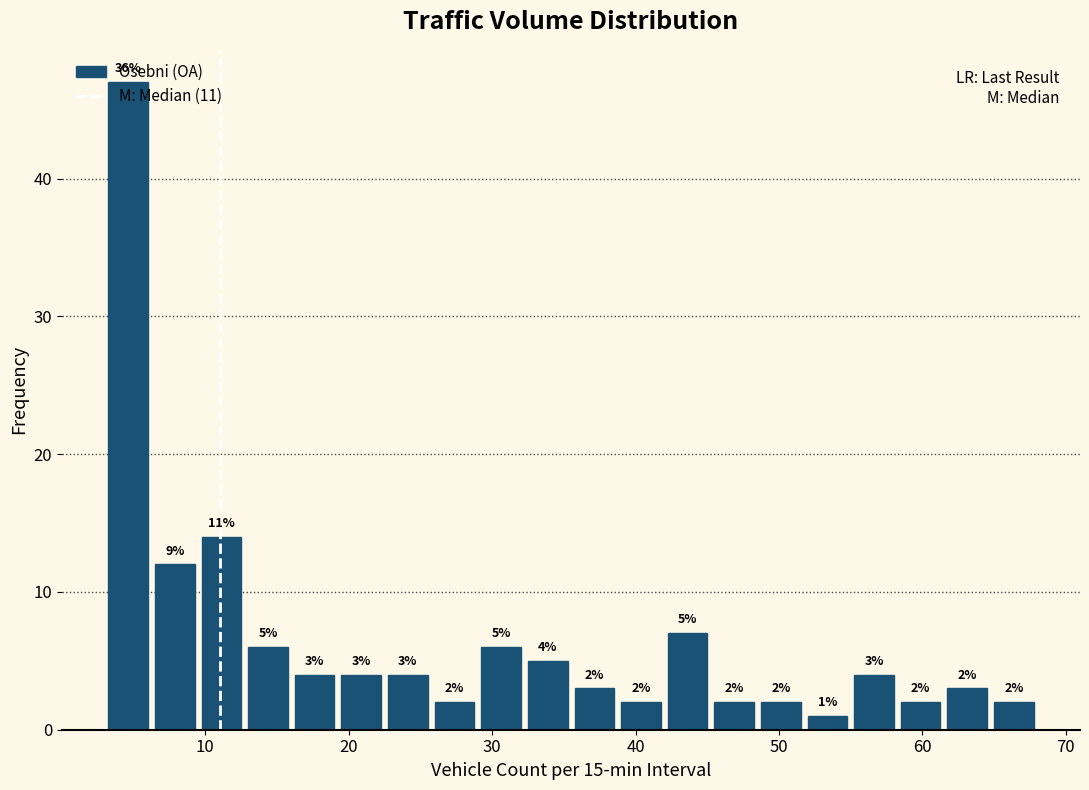

Read against the x-axis, roughly where is the centre of the tallest bar?

5